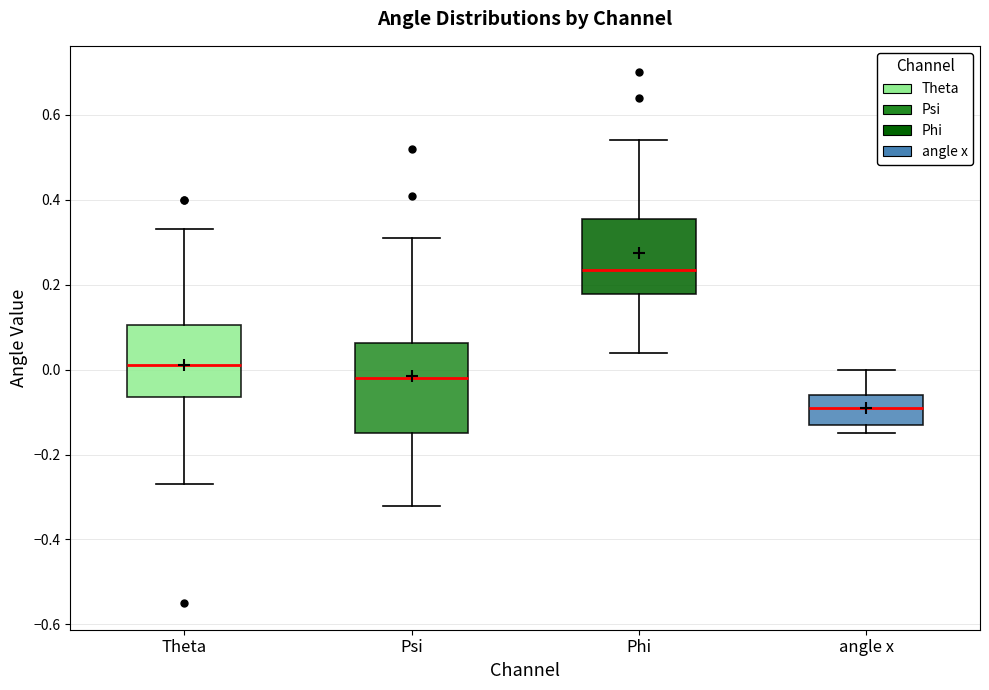

Where does the upper whisker of the box for angle x end on the y-axis? The values are not printed on the chart, so give them approximately, as read against the axis.

0.00